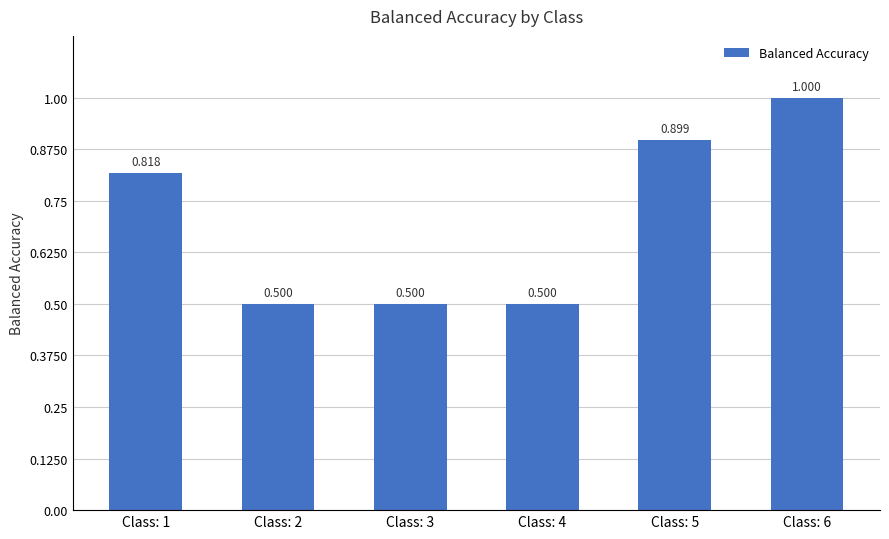

Is it true that the value at Class: 2 is 0.1?

False